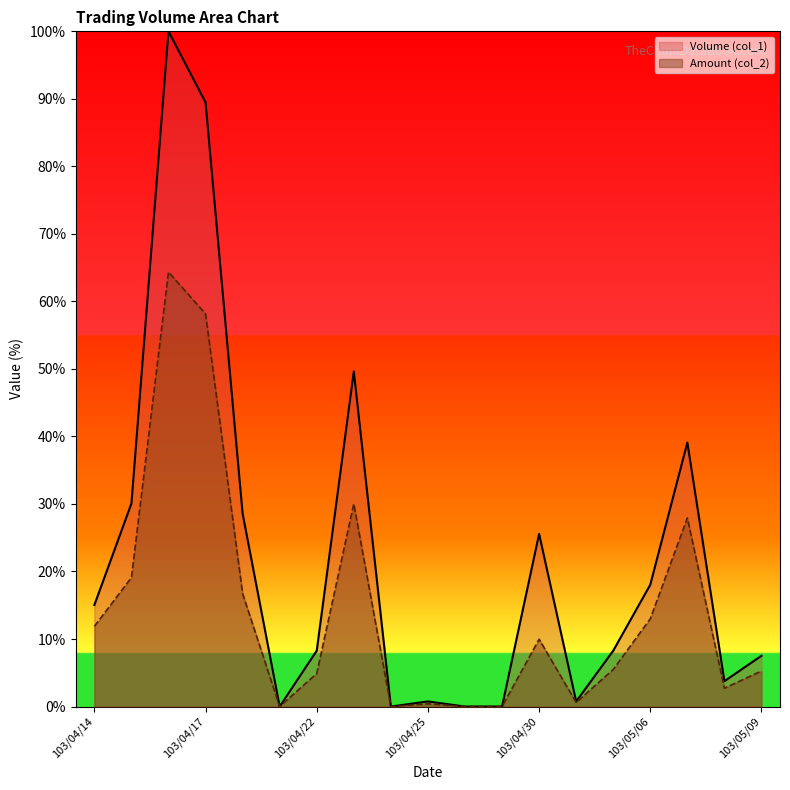

How many distinct data groups are displayed?

2